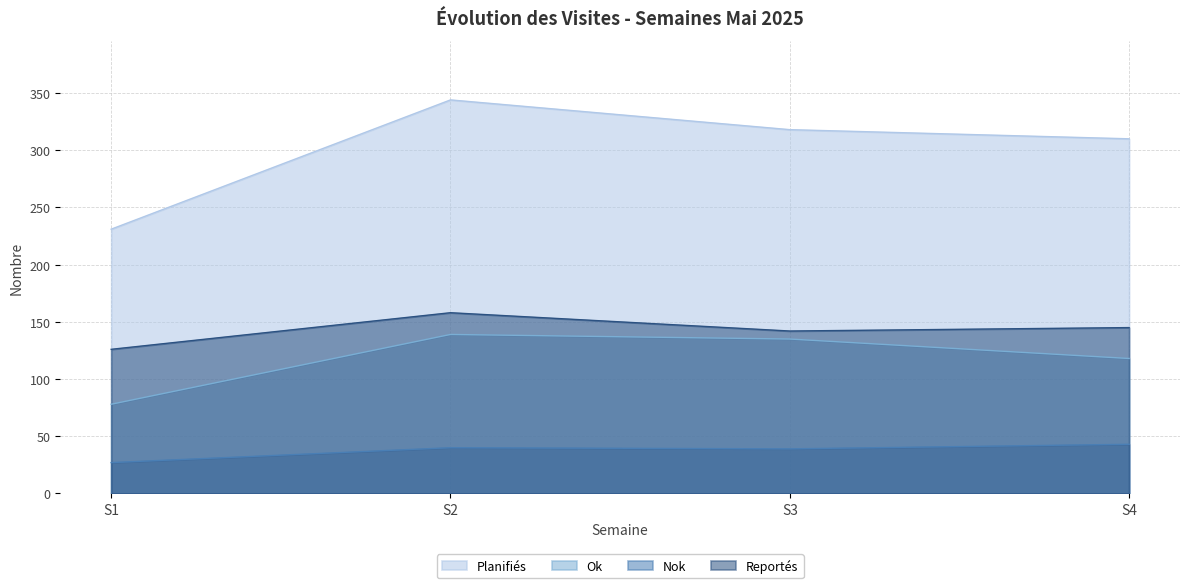

Does the chart display data point markers on the line(s)?

No